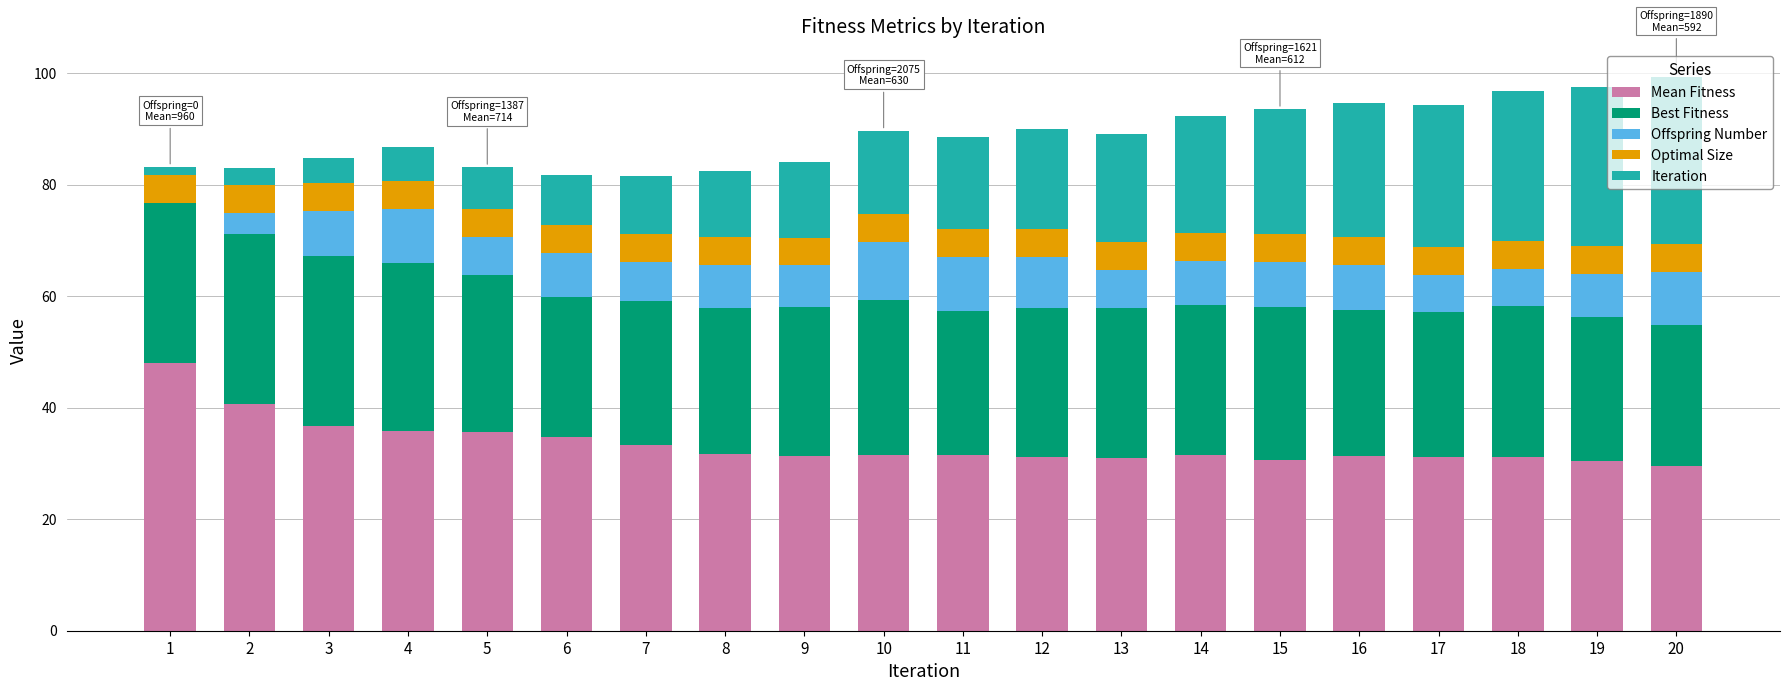

Count the number of data series in this chart.

5